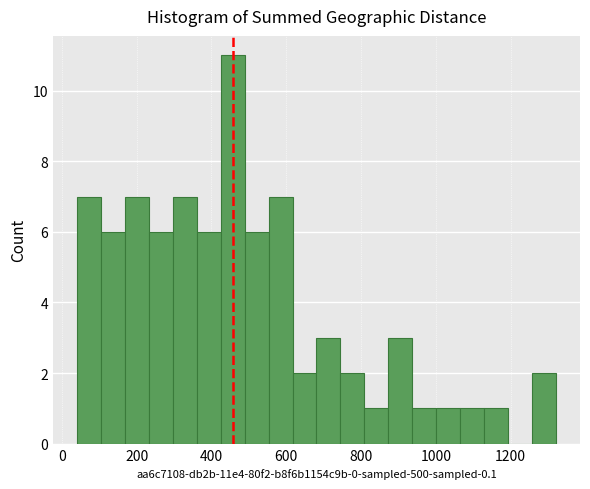

Around what value on the x-axis is the tallest bar? Give the approximate position of its centre, as read against the axis.

460